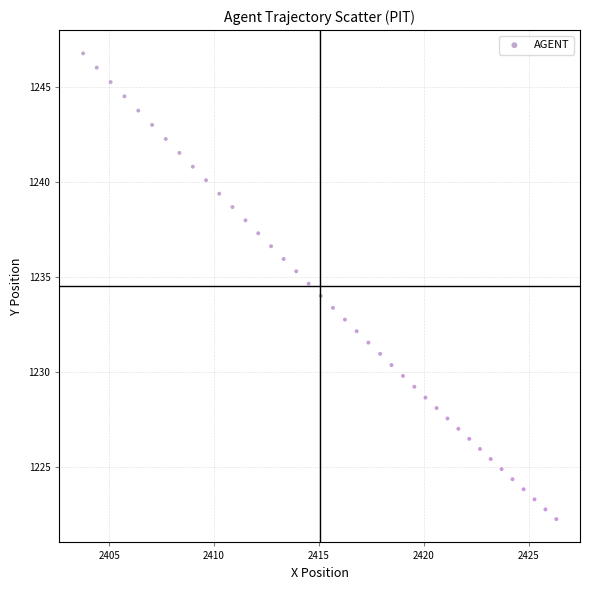

What is the range of X values (max minus min)?

22.6